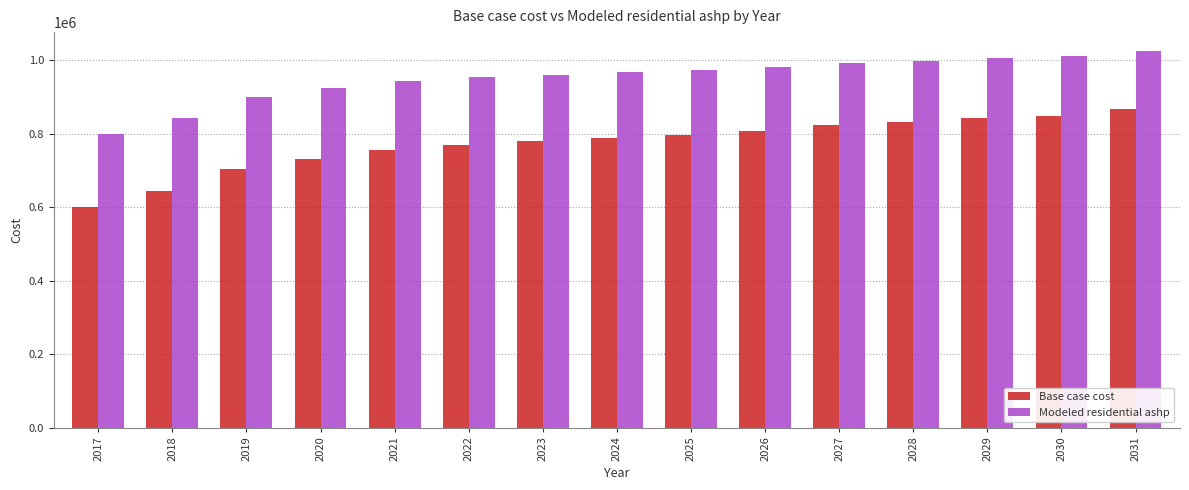

What is the sum of the Modeled residential ashp values at 2027 and 2026?

1974044.4